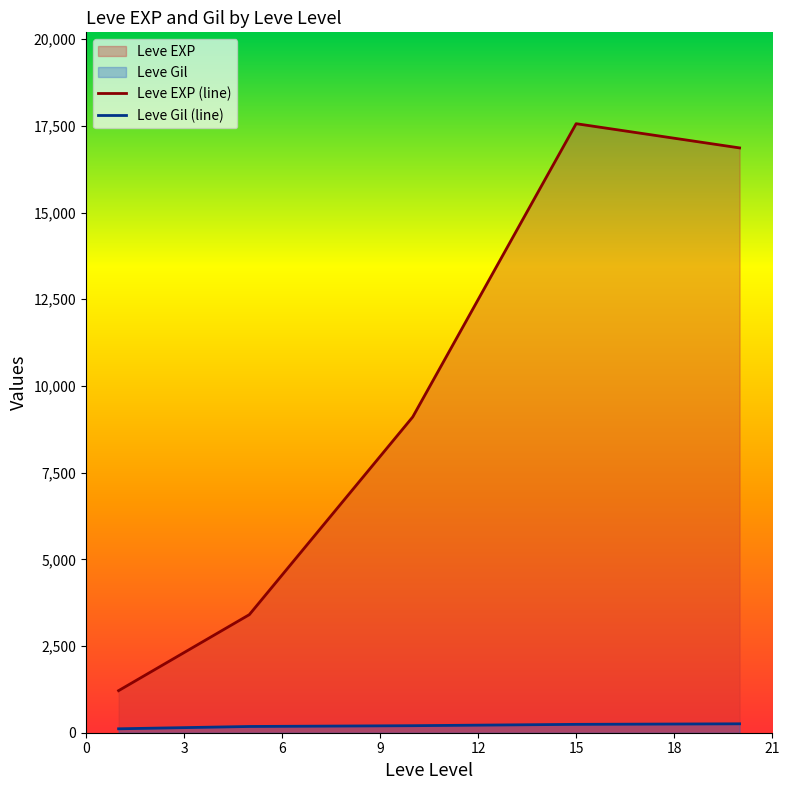

How many data points in Leve EXP (line) are above 9106?

3